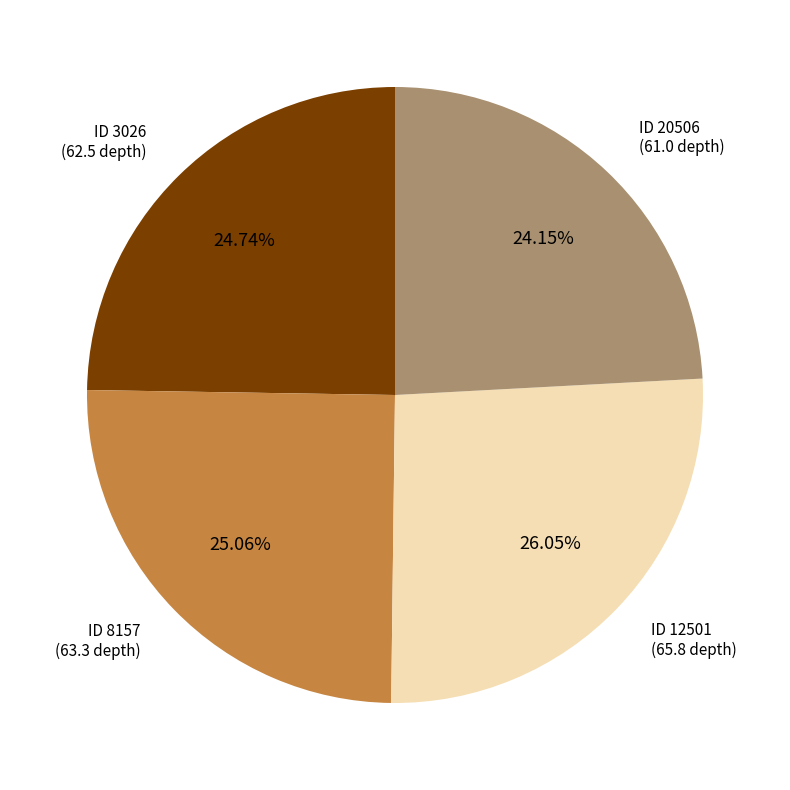

Does any single category account for the majority?

No